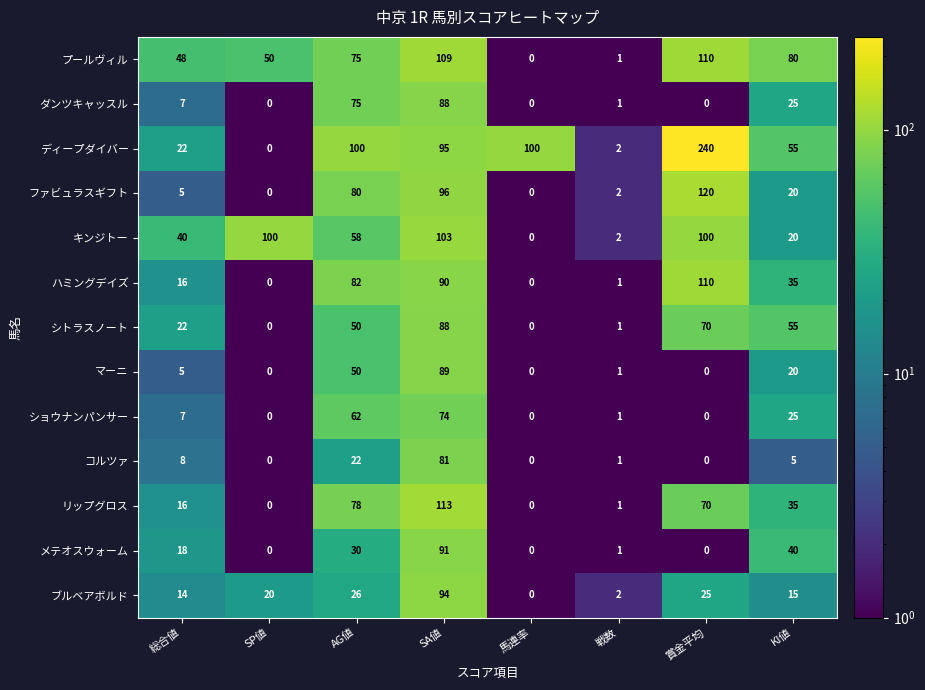

Where is メテオスウォーム nearest to the value 45?

KI値